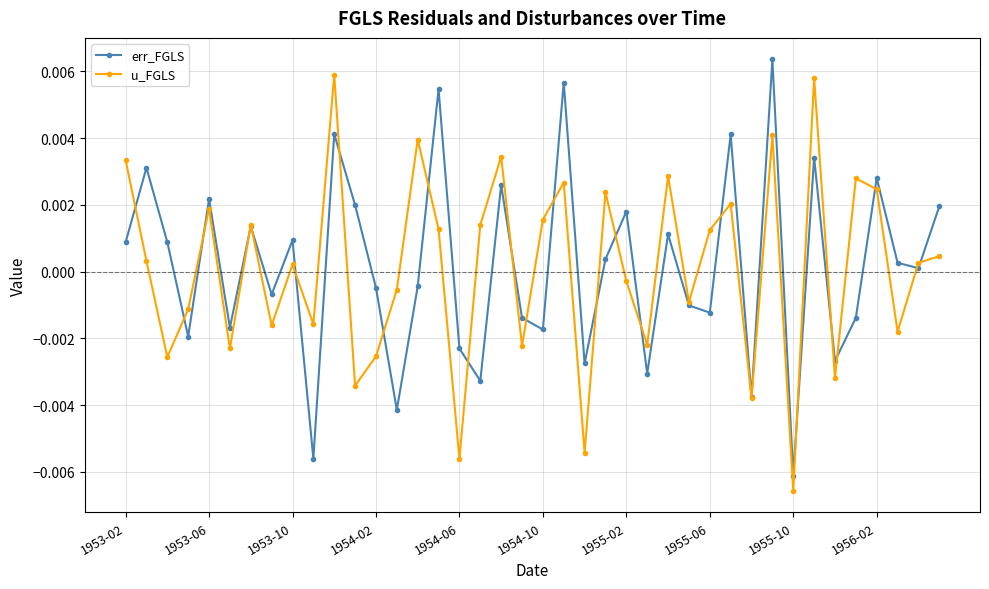

In u_FGLS, how many points are lower than both neighbors (excluding endpoints)?

14